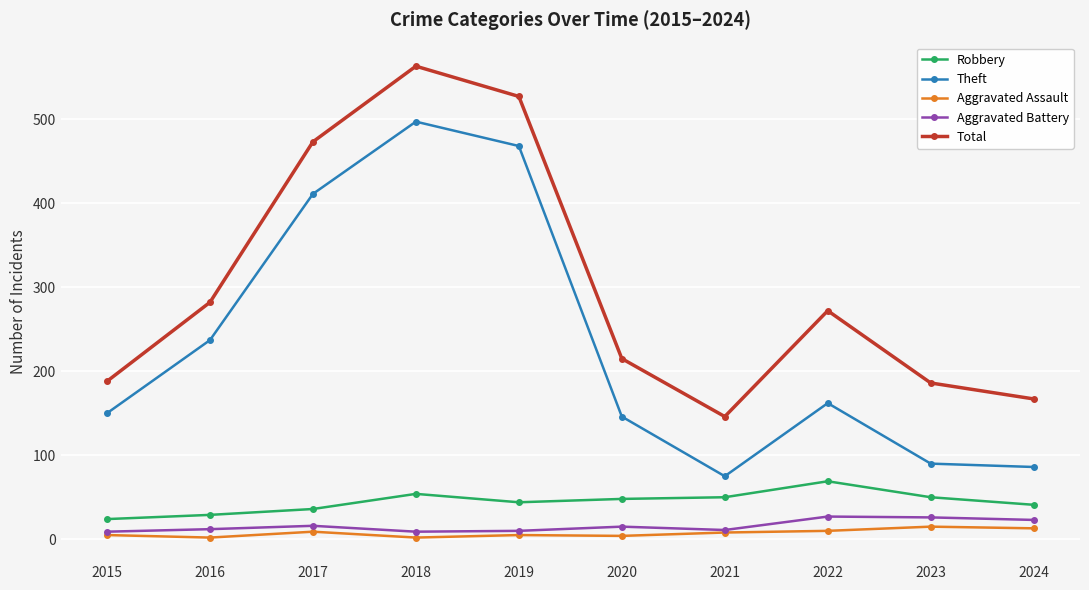

What is the minimum value for Theft?

75